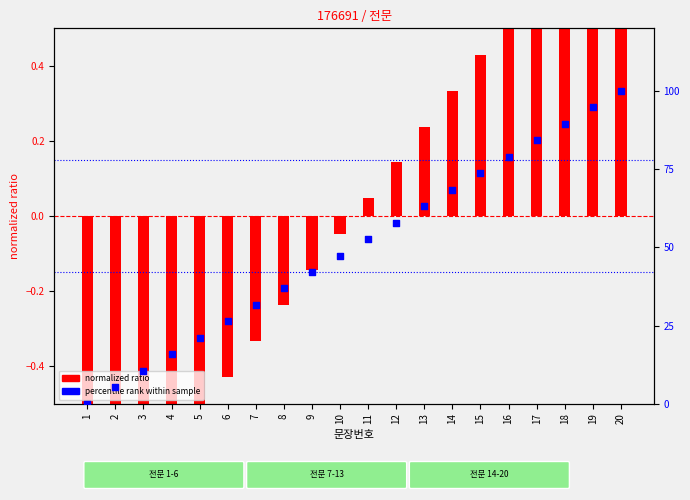

Which series has the largest total across all categories?

percentile rank within sample